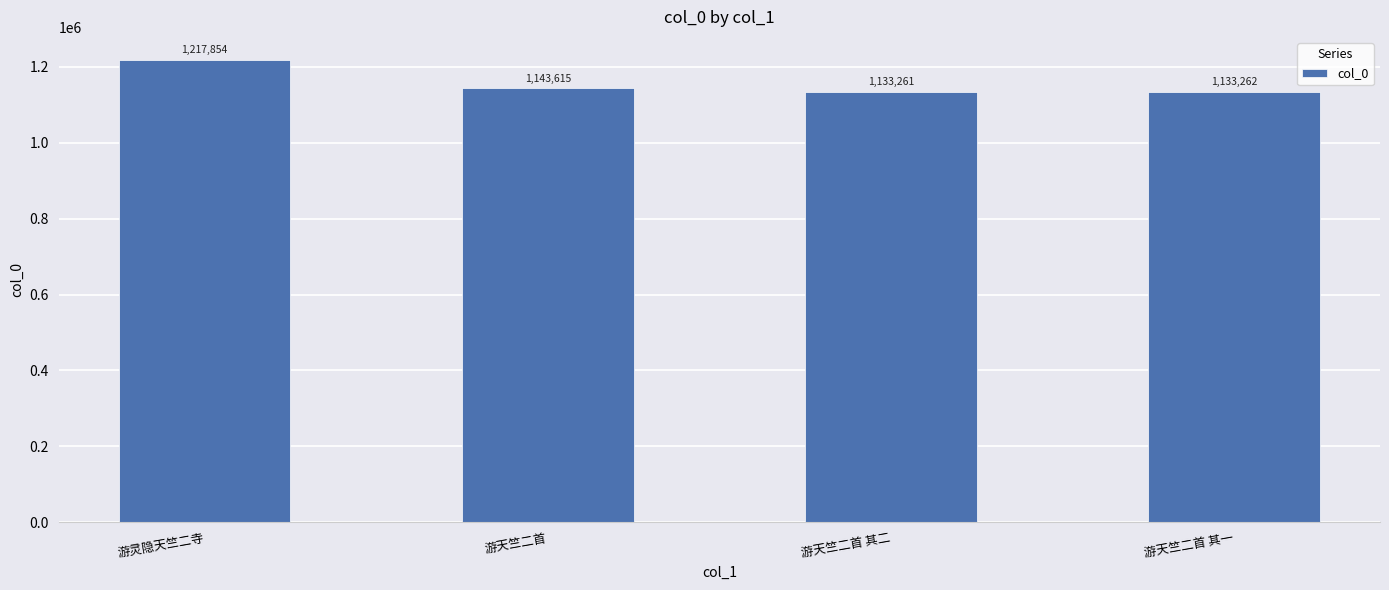

At which category does the chart reach its peak across all series?

游灵隐天竺二寺